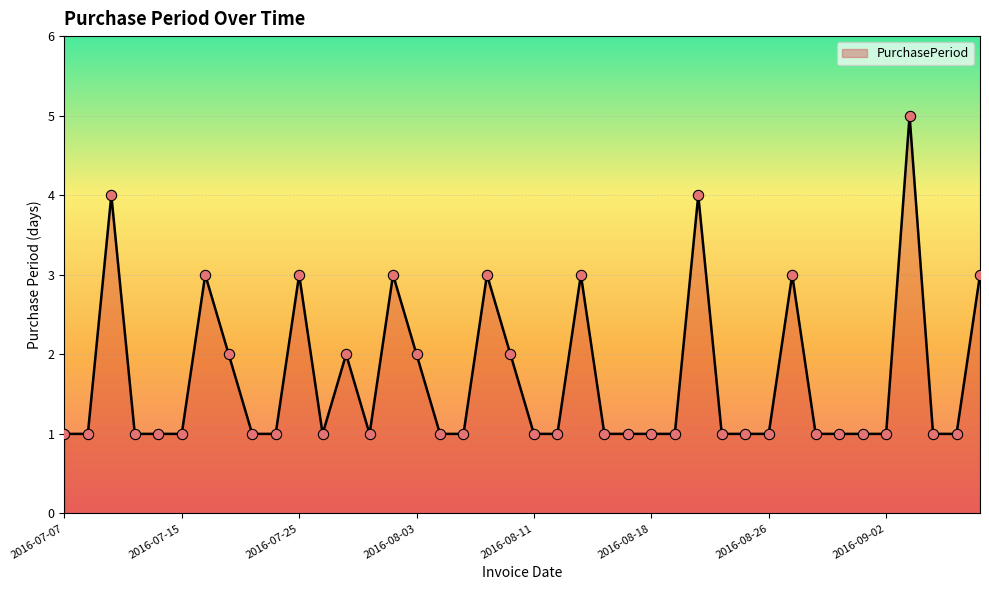

What is the difference between the maximum and minimum values?

4